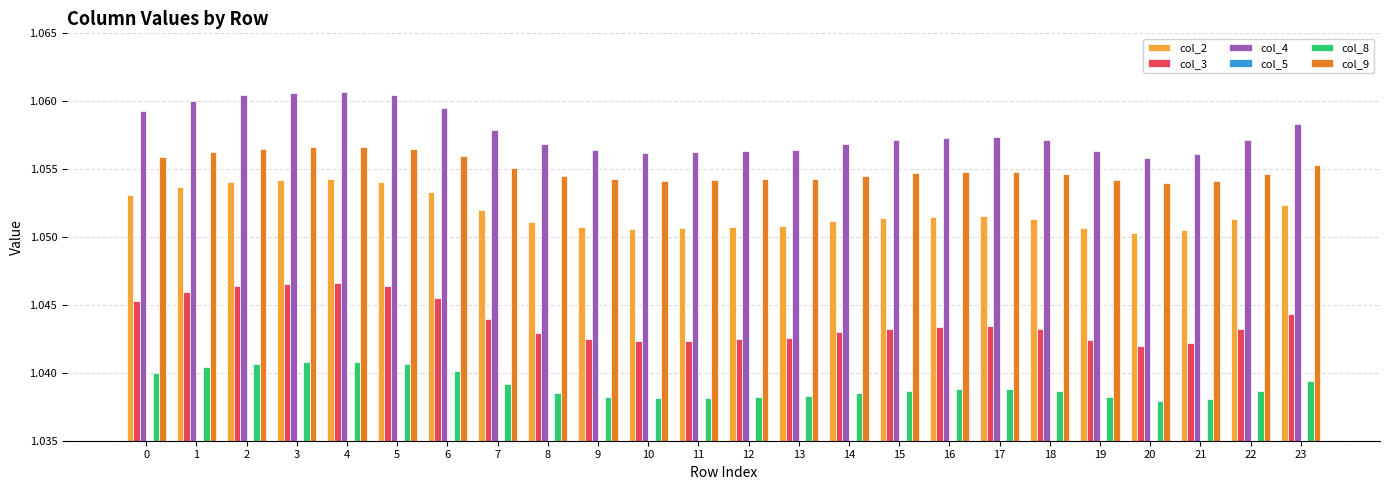

The col_2 series shows 0.5 at 17. True or false?

False